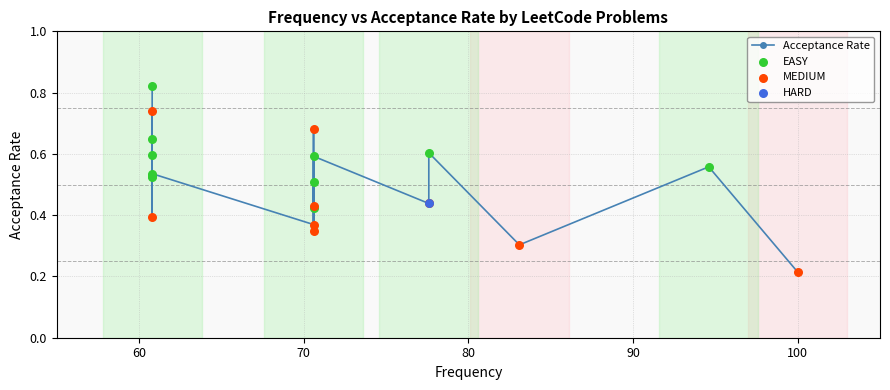

Between 60.8 and 60.8, which is larger?

60.8